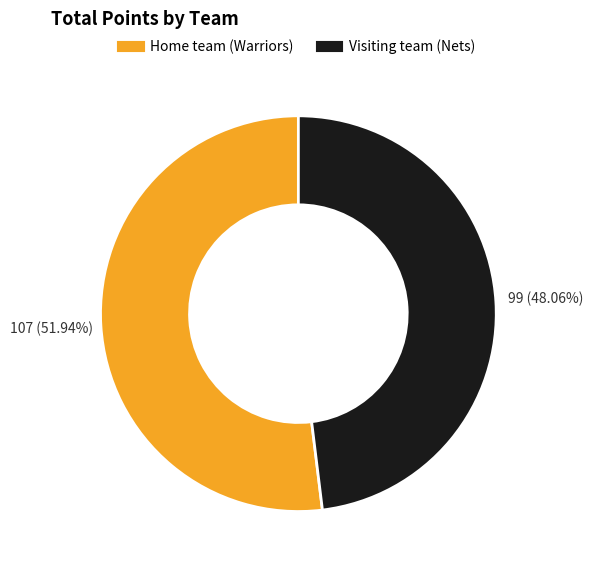

What percentage is the Home team (Warriors) slice, to the nearest percent?

52%